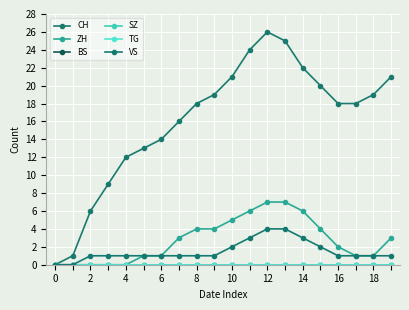

Rank the series by their maximum value, from lowest to highest.

BS, SZ, TG, VS, ZH, CH